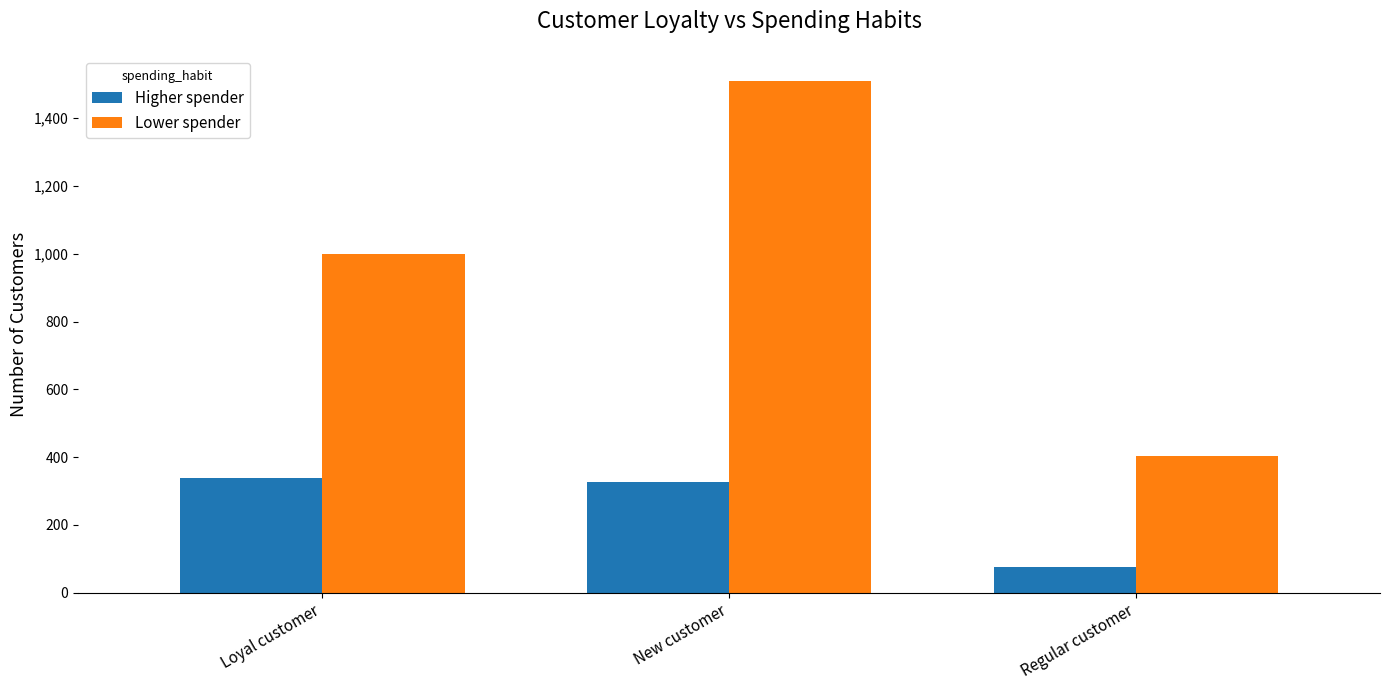

Which category has the lowest value across all series?

Regular customer